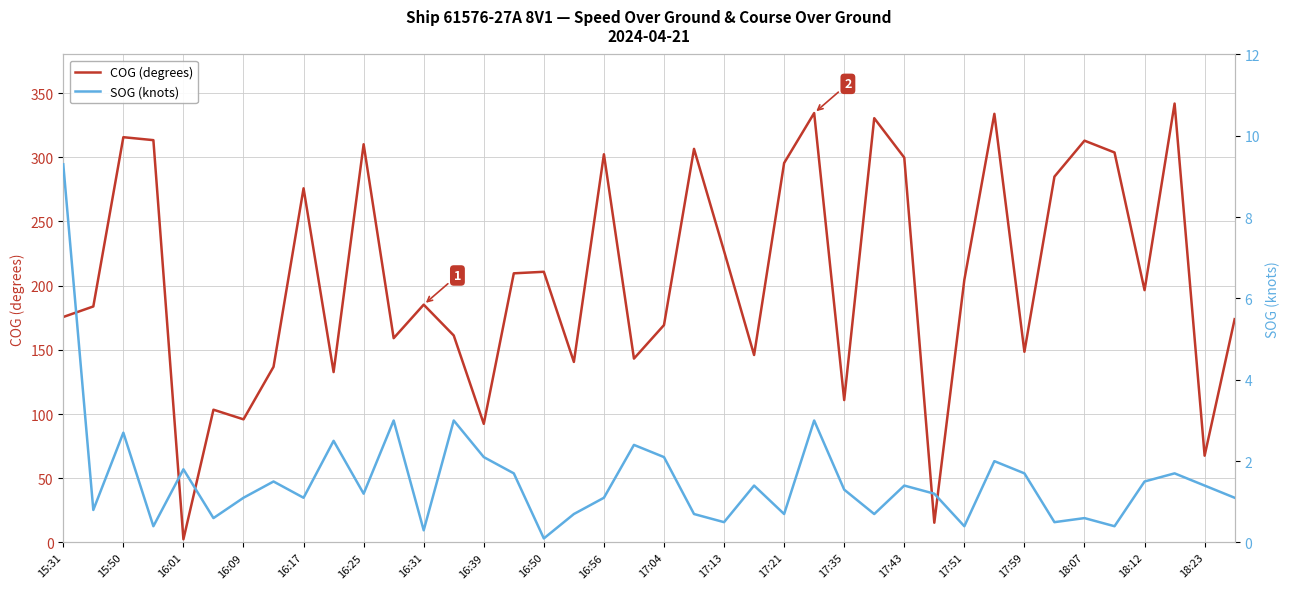

Is it true that COG (degrees) equals 302.3 at 16:56?

True